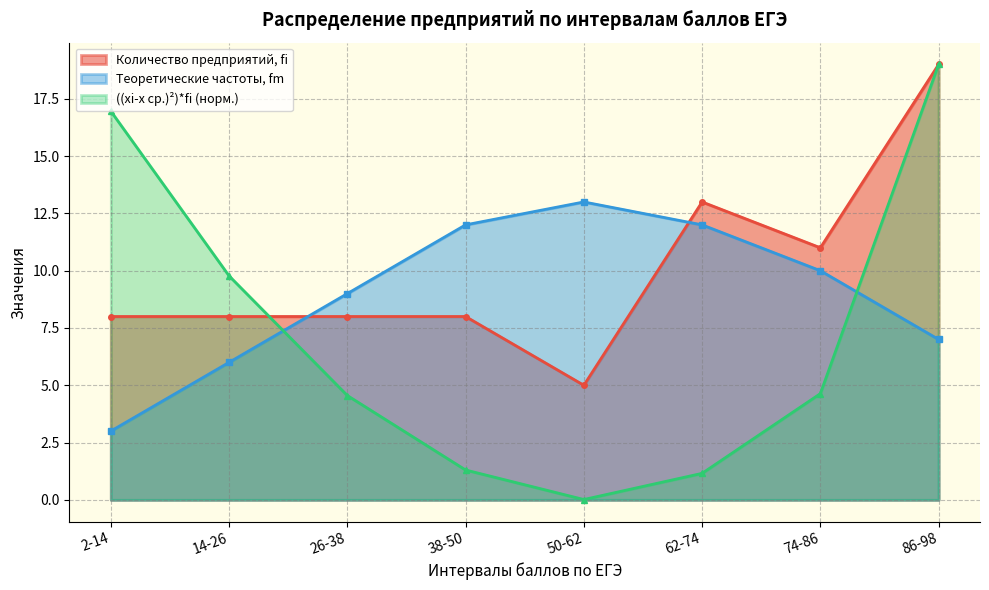

Which series ends up on top after the final intersection of Количество предприятий, fi and ((xi-x ср.знач.)^2)*fi?

Количество предприятий, fi